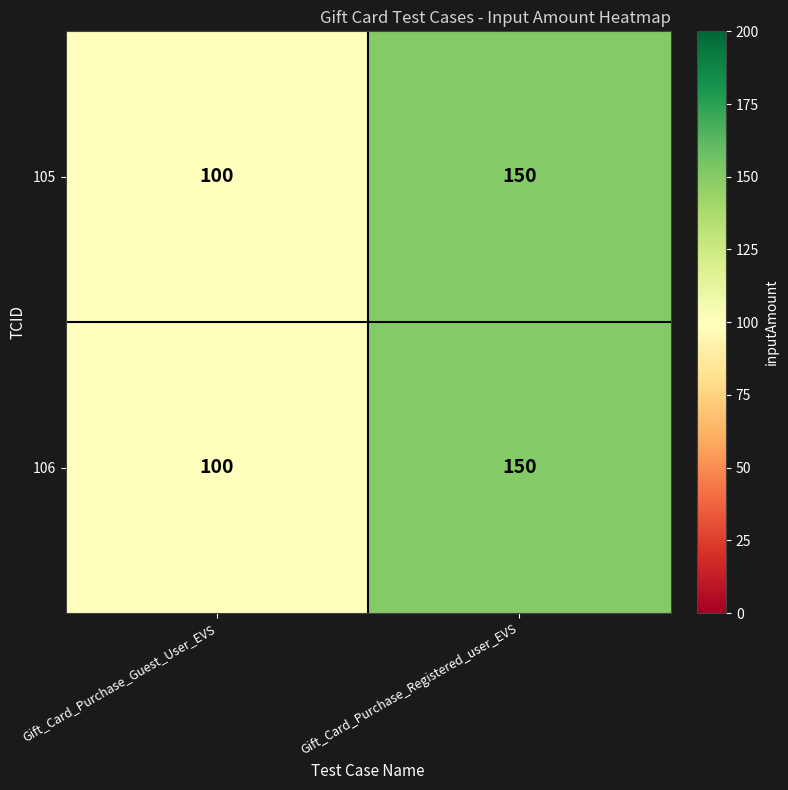

Reading left to right, transcribe all the data shown in this chart.

105: 100	150
106: 100	150